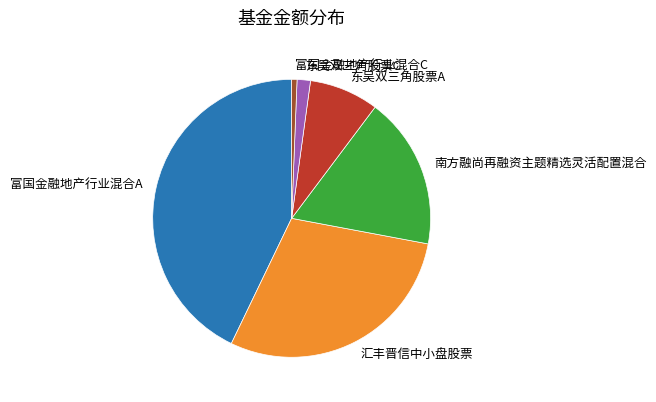

True or false: 东吴双三角股票A accounts for 8% of the total.

True